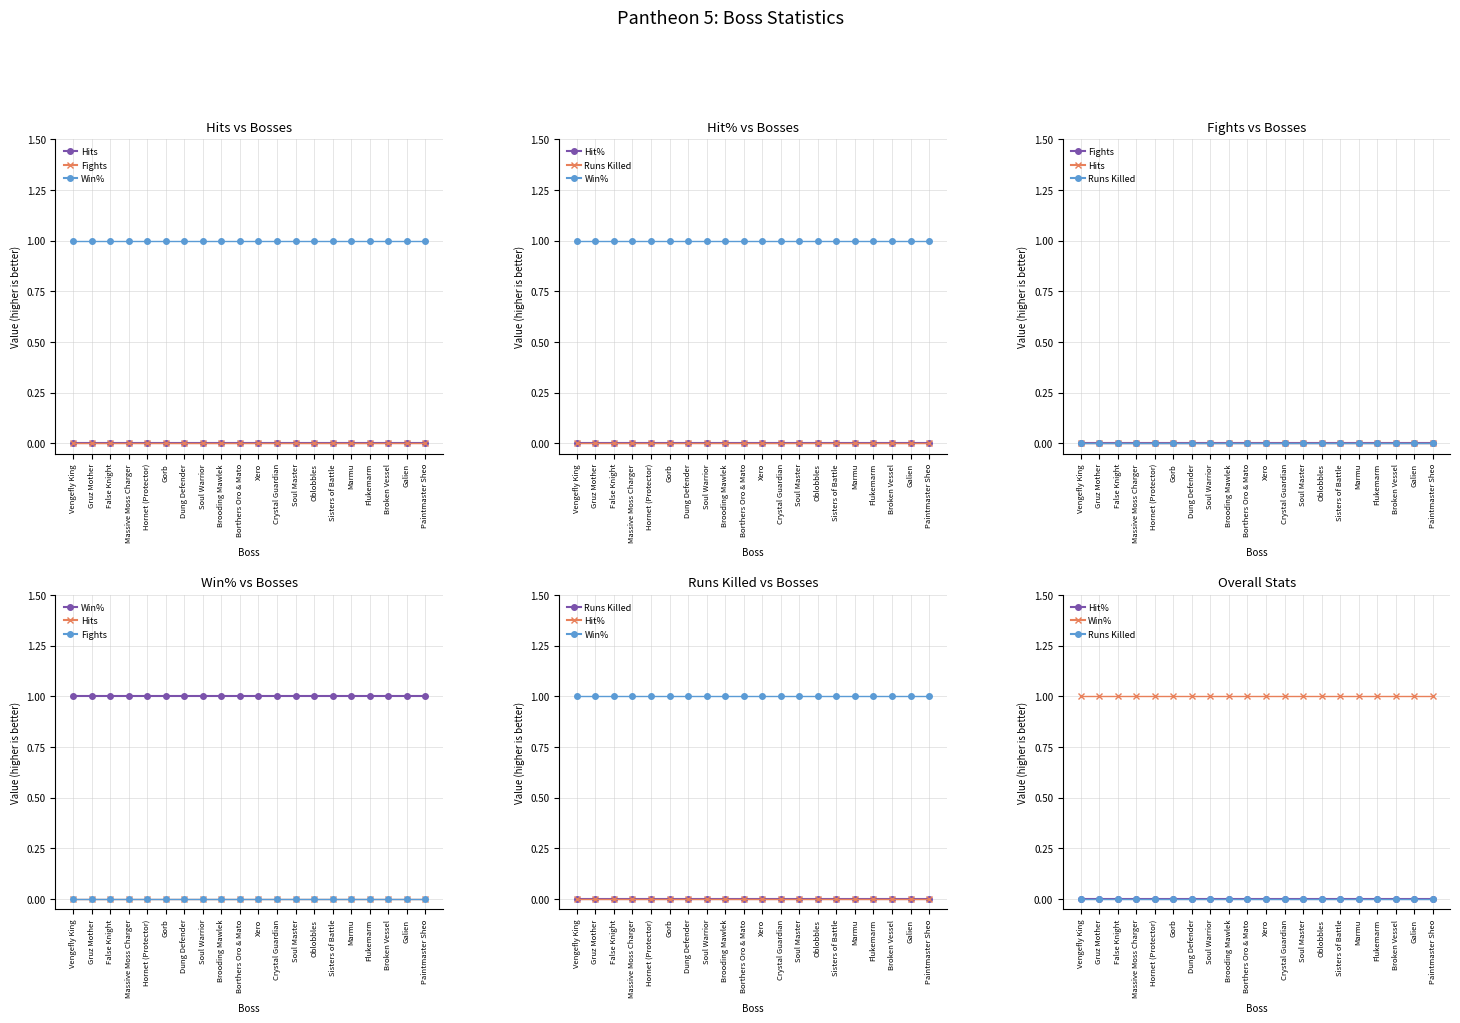

At how many categories does at least one series exceed 0?

20